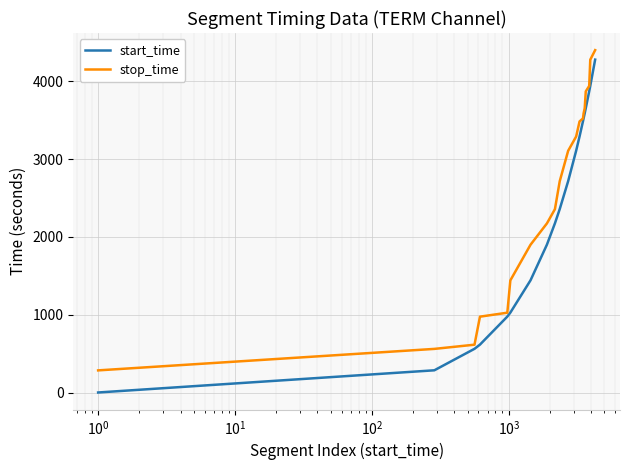

Which series has the largest total across all categories?

stop_time